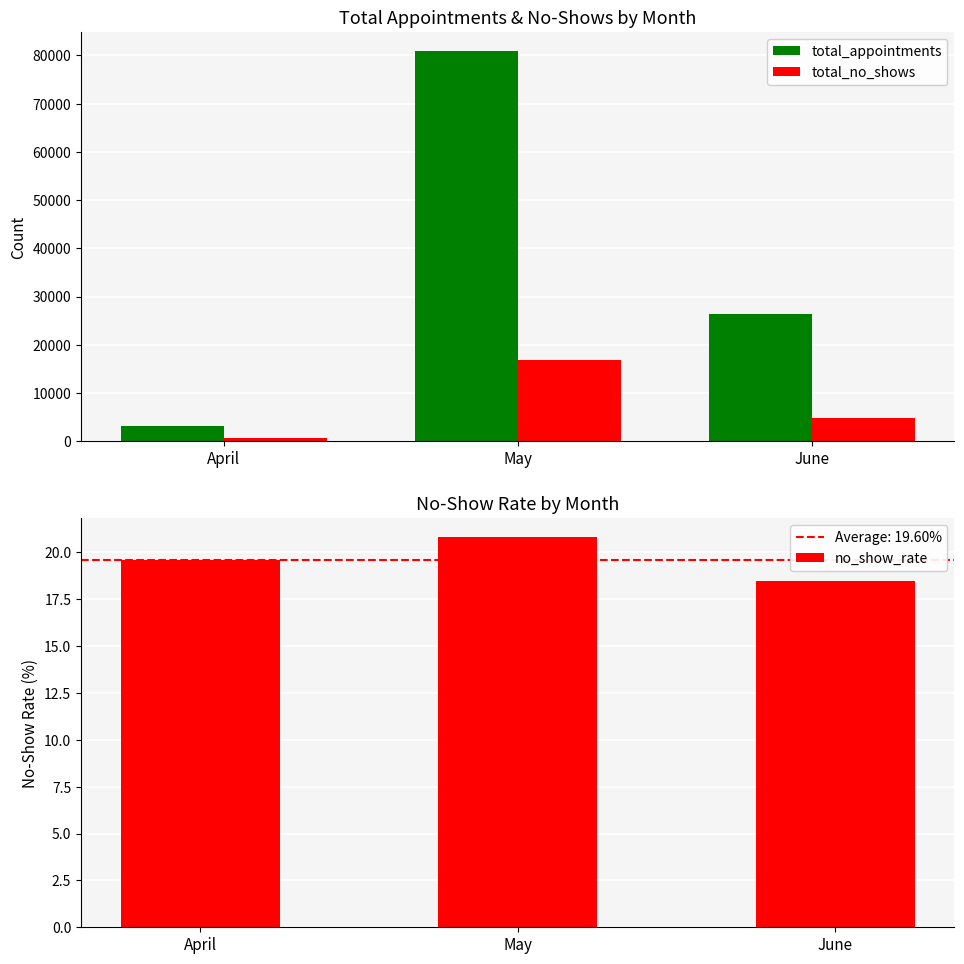

Reading left to right, extract all data points from this chart.

total_appointments: April=3235.0	May=80841.0	June=26451.0
total_no_shows: April=633.0	May=16804.0	June=4882.0
no_show_rate: April=19.6	May=20.8	June=18.5